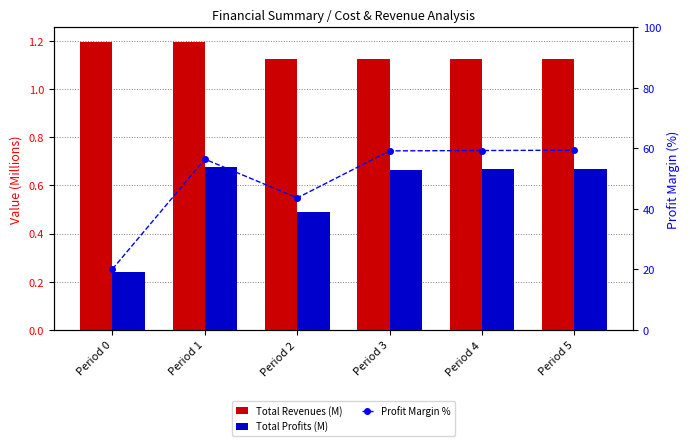

What value does the Total Profits (M) series have at Period 5?

0.7